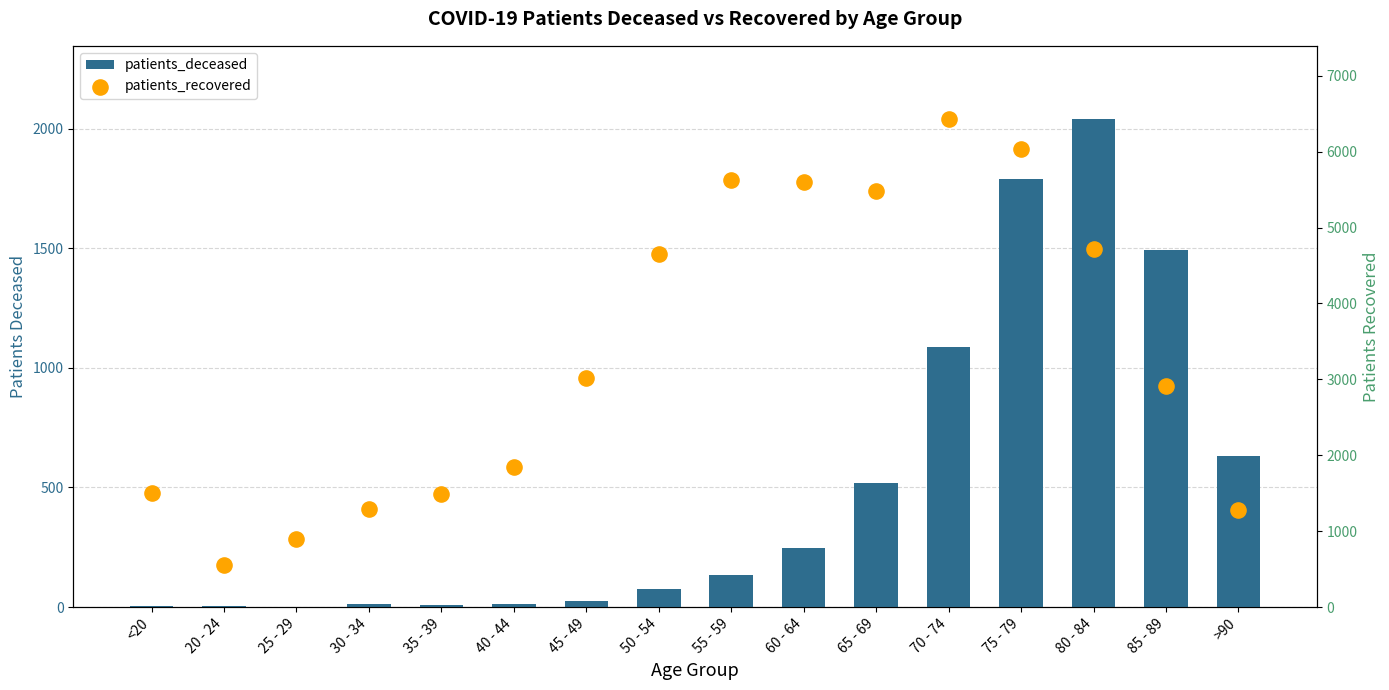

Is the value of patients_deceased at 85 - 89 greater than the value of patients_recovered at 70 - 74?

No